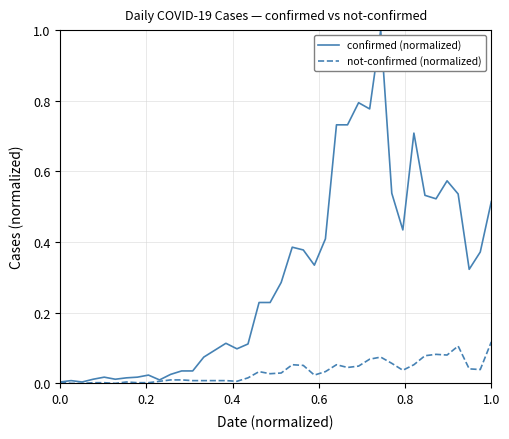

List the series in order of their overall mean, highest first.

confirmed (normalized), not-confirmed (normalized)